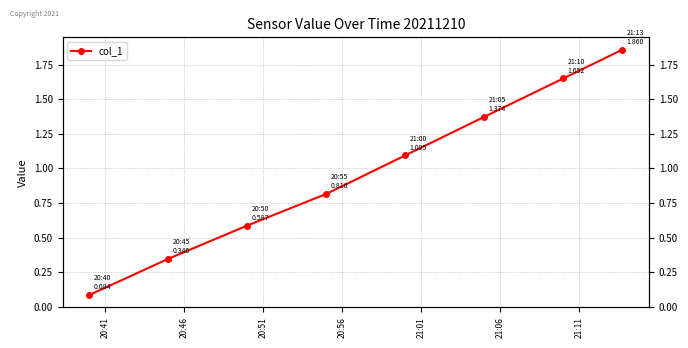

Is it true that the value at 20:56 is 1.2?

False